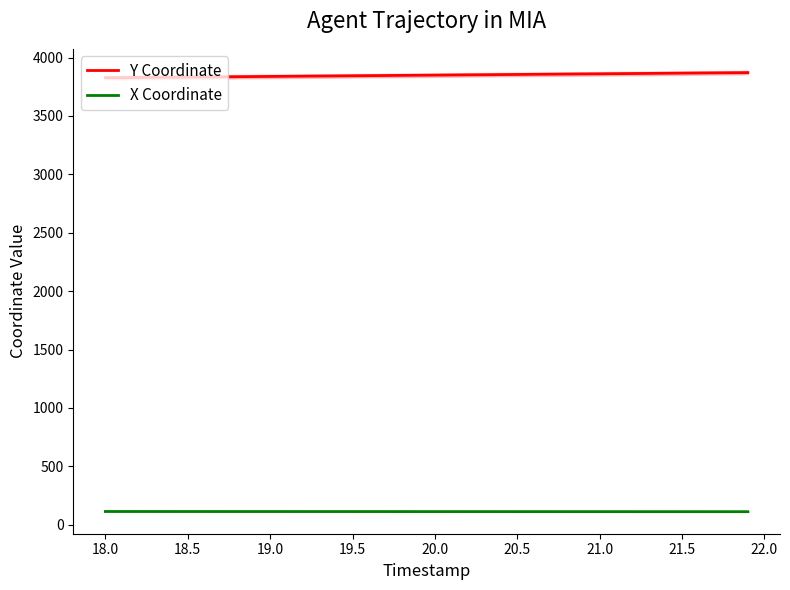

At which label does X Coordinate first exceed 112?

18.0